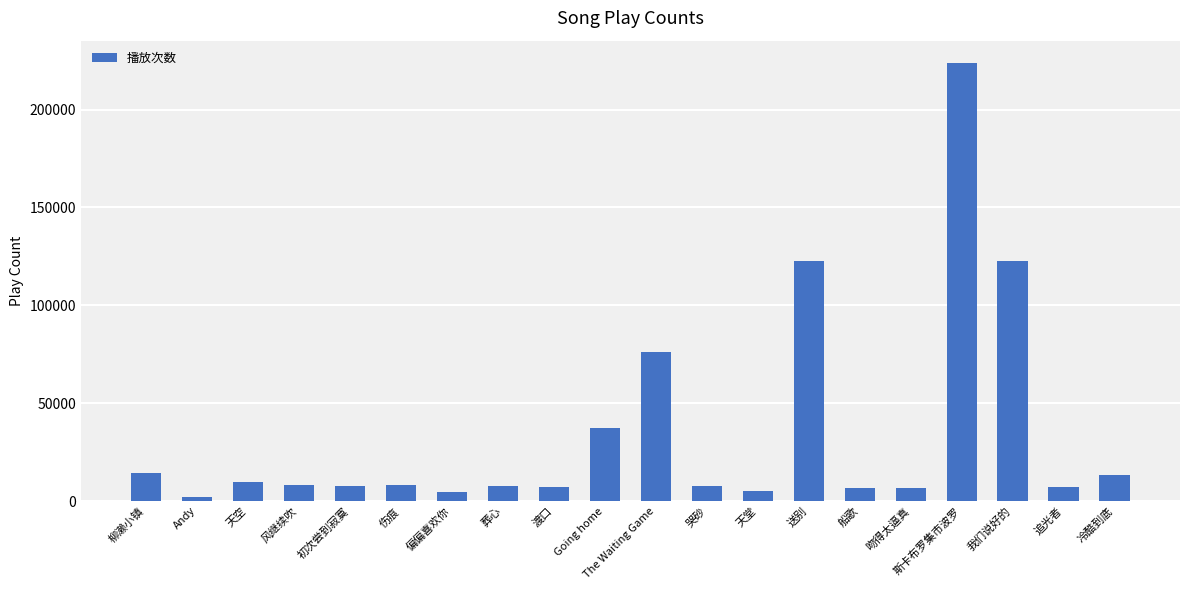

Is it true that the value at 哭砂 is 7903?

True